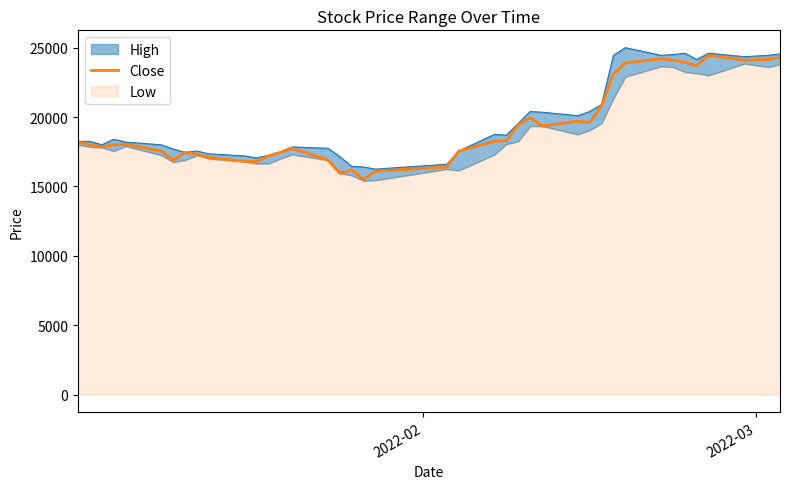

What is the highest value of the Close series?

24450